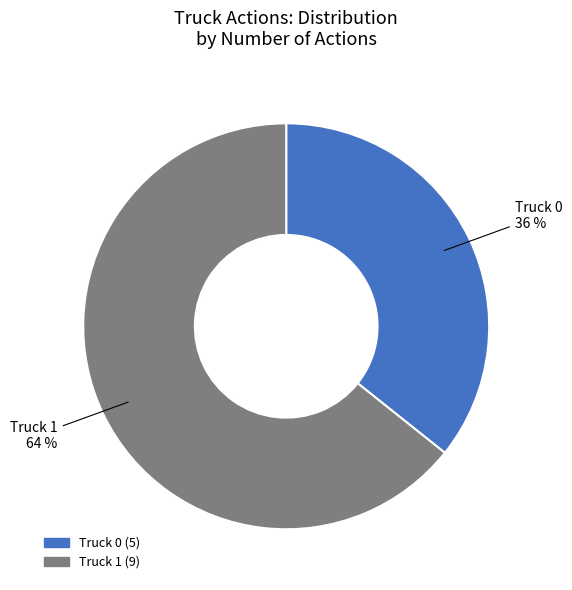

True or false: Truck 0 accounts for 45% of the total.

False